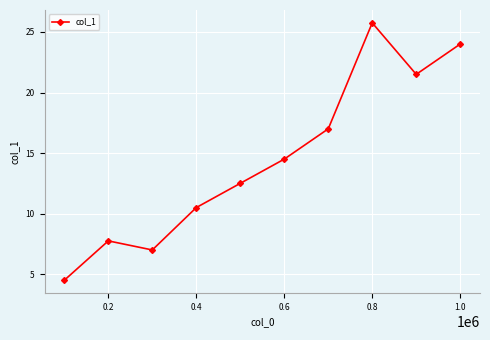

How many distinct data groups are displayed?

1